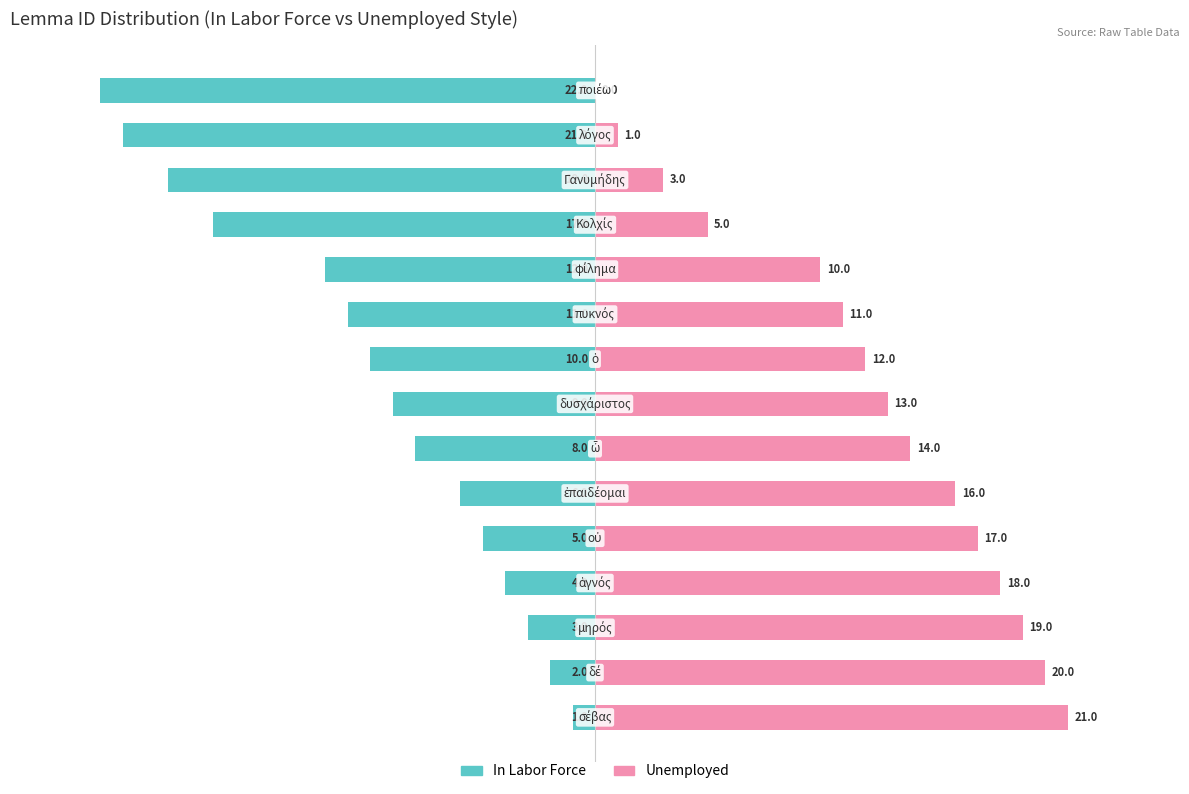

How many data points in Unemployed are above 13?

7